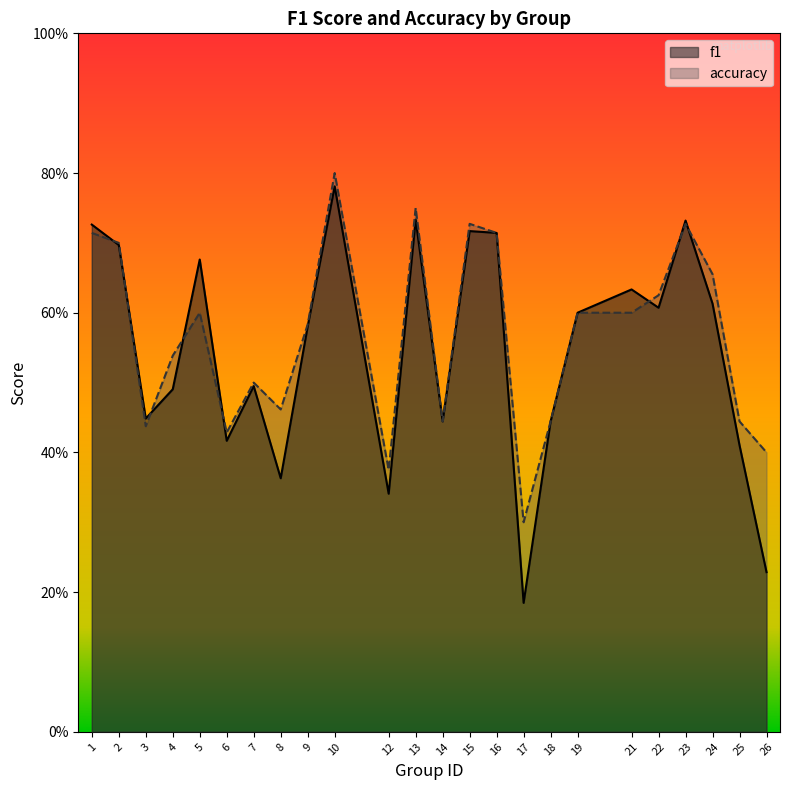

Which series has the largest range (max minus min)?

f1